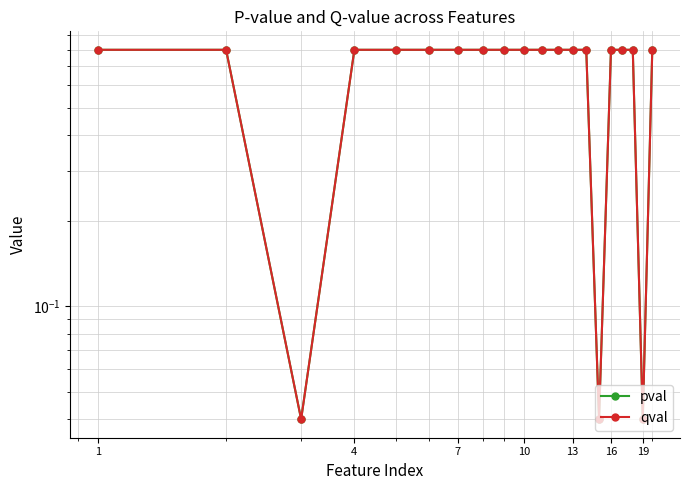

How many lines are shown in the chart?

2